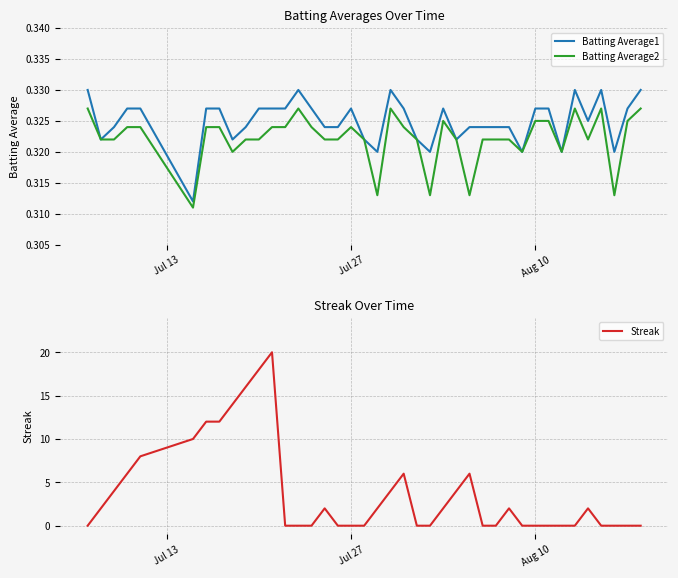

What is the highest value of the Streak series?

20